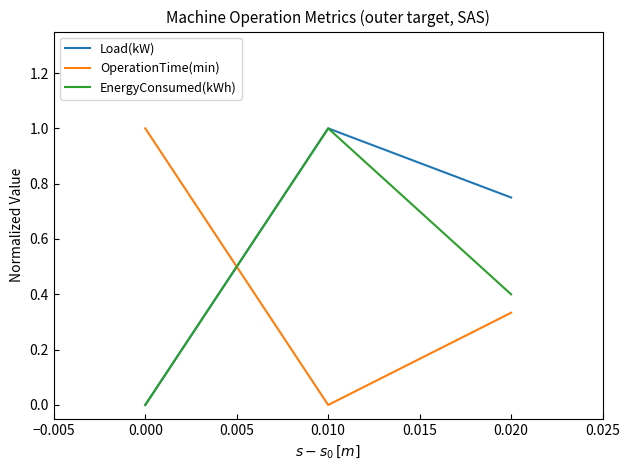

The EnergyConsumed(kWh) series shows 0.0 at 0.000. True or false?

True